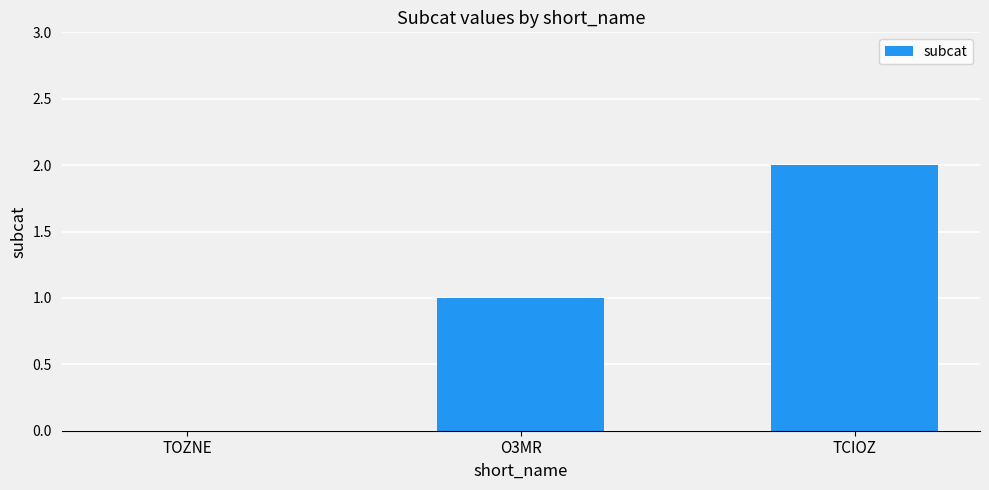

Reading left to right, what are all the values shown in this chart?

0	1	2